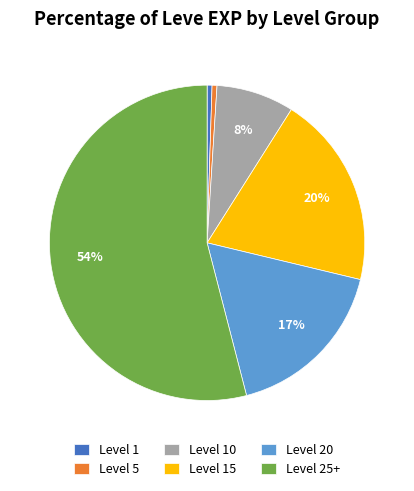

The Level 10 slice represents 1% of the pie. True or false?

False